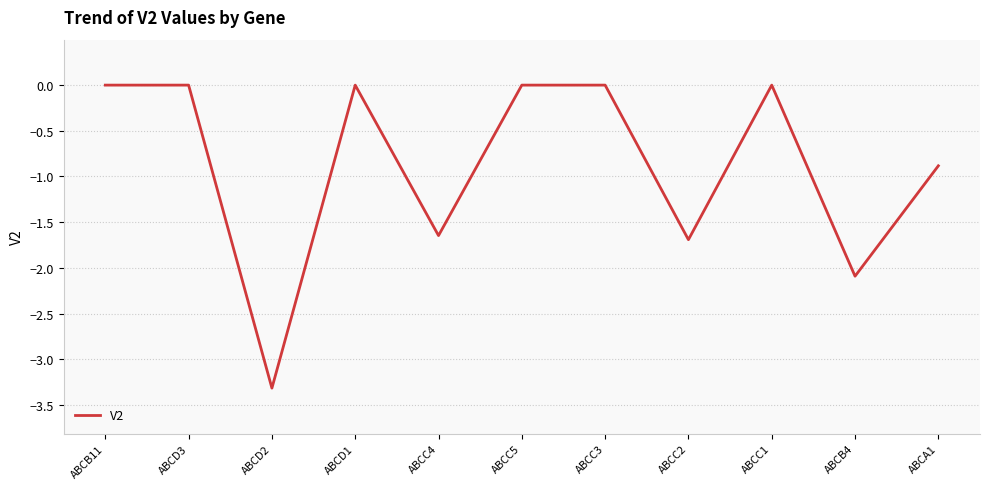

What is the difference between the maximum and minimum values?

3.3